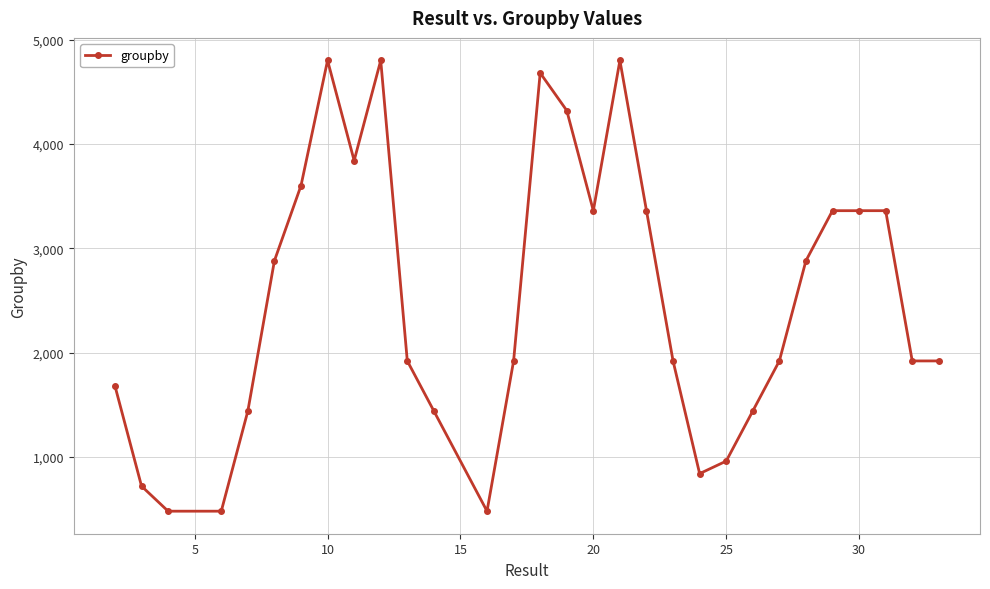

What is the value of the 25th point from the left?

2880